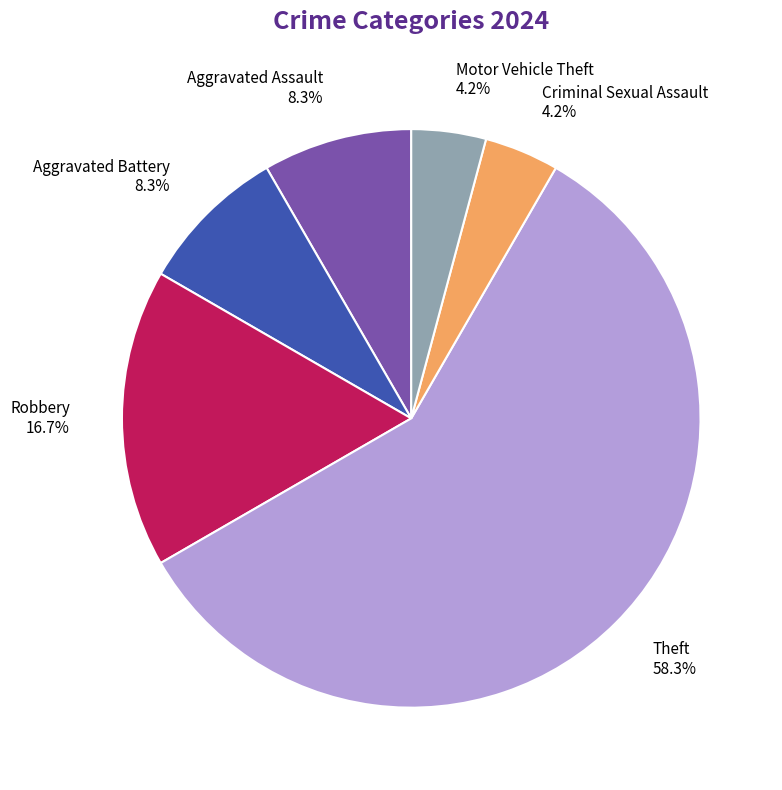

How many segments does this pie chart have?

6